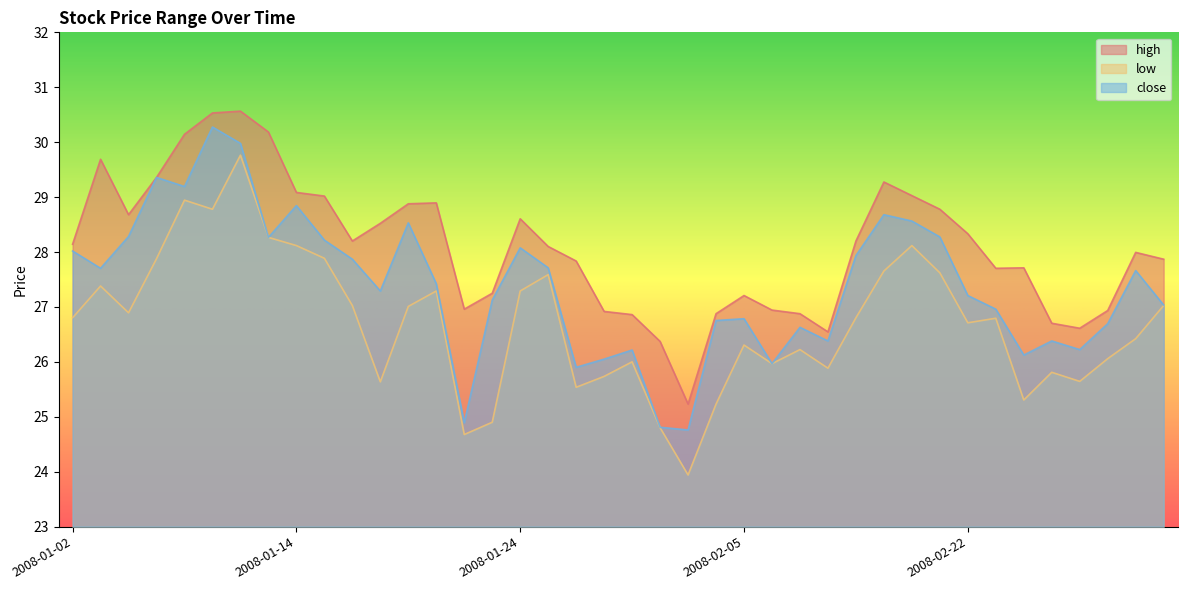

Reading left to right, transcribe all the data shown in this chart.

high: 2008-01-02=28.1	2008-01-03=29.7	2008-01-04=28.7	2008-01-07=29.4	2008-01-08=30.1	2008-01-09=30.5	2008-01-10=30.6	2008-01-11=30.2	2008-01-14=29.1	2008-01-15=29.0	2008-01-16=28.2	2008-01-17=28.5	2008-01-18=28.9	2008-01-21=28.9	2008-01-22=27.0	2008-01-23=27.2	2008-01-24=28.6	2008-01-25=28.1	2008-01-28=27.8	2008-01-29=26.9	2008-01-30=26.9	2008-01-31=26.4	2008-02-01=25.2	2008-02-04=26.9	2008-02-05=27.2	2008-02-13=26.9	2008-02-14=26.9	2008-02-15=26.5	2008-02-18=28.2	2008-02-19=29.3	2008-02-20=29.0	2008-02-21=28.8	2008-02-22=28.3	2008-02-25=27.7	2008-02-26=27.7	2008-02-27=26.7	2008-02-28=26.6	2008-02-29=26.9	2008-03-03=28.0	2008-03-04=27.9
low: 2008-01-02=26.8	2008-01-03=27.4	2008-01-04=26.9	2008-01-07=27.9	2008-01-08=28.9	2008-01-09=28.8	2008-01-10=29.8	2008-01-11=28.3	2008-01-14=28.1	2008-01-15=27.9	2008-01-16=27.0	2008-01-17=25.6	2008-01-18=27.0	2008-01-21=27.3	2008-01-22=24.7	2008-01-23=24.9	2008-01-24=27.3	2008-01-25=27.6	2008-01-28=25.5	2008-01-29=25.7	2008-01-30=26.0	2008-01-31=24.8	2008-02-01=23.9	2008-02-04=25.2	2008-02-05=26.3	2008-02-13=26.0	2008-02-14=26.2	2008-02-15=25.9	2008-02-18=26.8	2008-02-19=27.7	2008-02-20=28.1	2008-02-21=27.6	2008-02-22=26.7	2008-02-25=26.8	2008-02-26=25.3	2008-02-27=25.8	2008-02-28=25.6	2008-02-29=26.1	2008-03-03=26.4	2008-03-04=27.0
close: 2008-01-02=28.0	2008-01-03=27.7	2008-01-04=28.3	2008-01-07=29.4	2008-01-08=29.2	2008-01-09=30.3	2008-01-10=30.0	2008-01-11=28.3	2008-01-14=28.8	2008-01-15=28.2	2008-01-16=27.9	2008-01-17=27.3	2008-01-18=28.5	2008-01-21=27.4	2008-01-22=24.9	2008-01-23=27.1	2008-01-24=28.1	2008-01-25=27.7	2008-01-28=25.9	2008-01-29=26.1	2008-01-30=26.2	2008-01-31=24.8	2008-02-01=24.8	2008-02-04=26.8	2008-02-05=26.8	2008-02-13=26.0	2008-02-14=26.6	2008-02-15=26.4	2008-02-18=27.9	2008-02-19=28.7	2008-02-20=28.6	2008-02-21=28.3	2008-02-22=27.2	2008-02-25=27.0	2008-02-26=26.1	2008-02-27=26.4	2008-02-28=26.2	2008-02-29=26.7	2008-03-03=27.7	2008-03-04=27.0